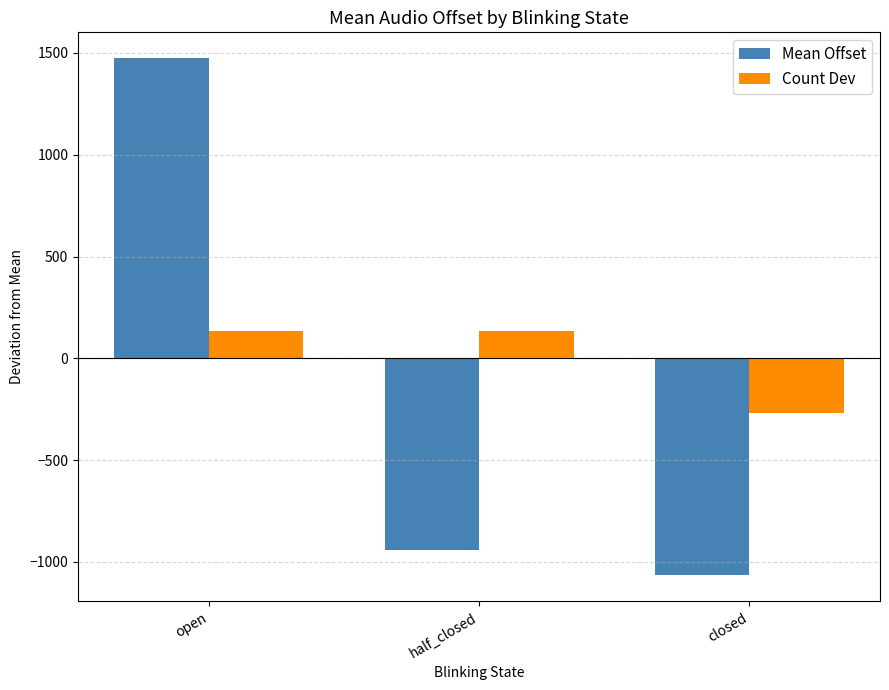

Read the Count Dev value at closed.

-266.7